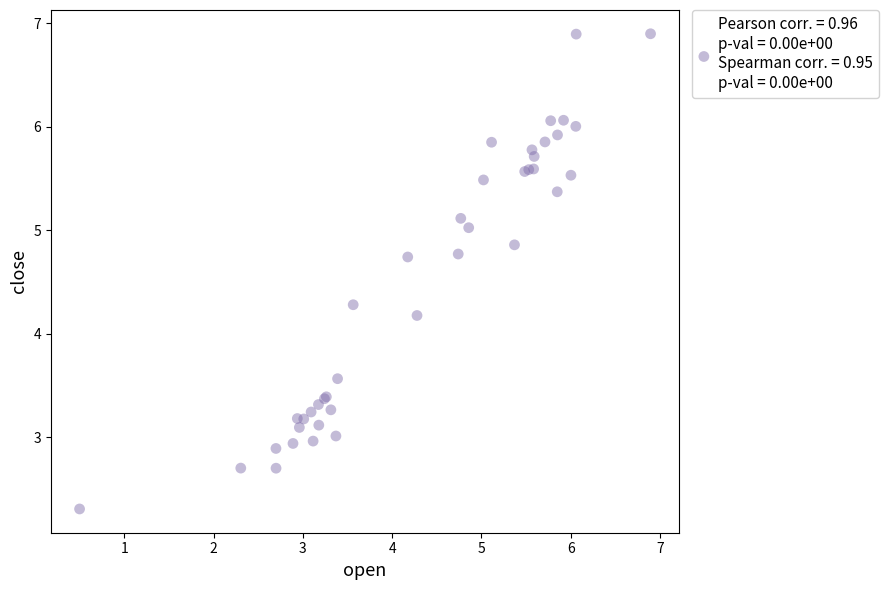

What Y value in the scatter plot is closest to 4?

4.2